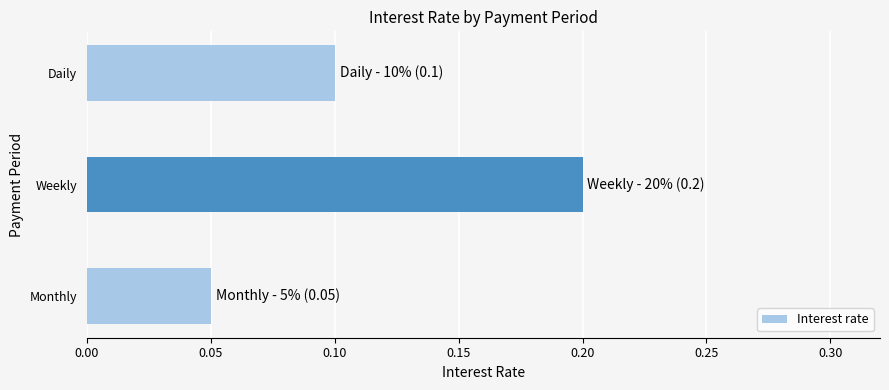

What is the maximum value shown in the chart?

0.2